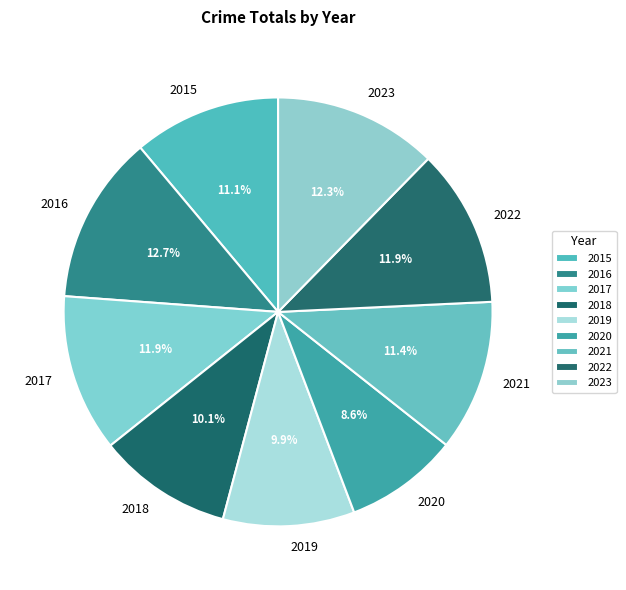

What percentage is the 2017 slice, to the nearest percent?

12%